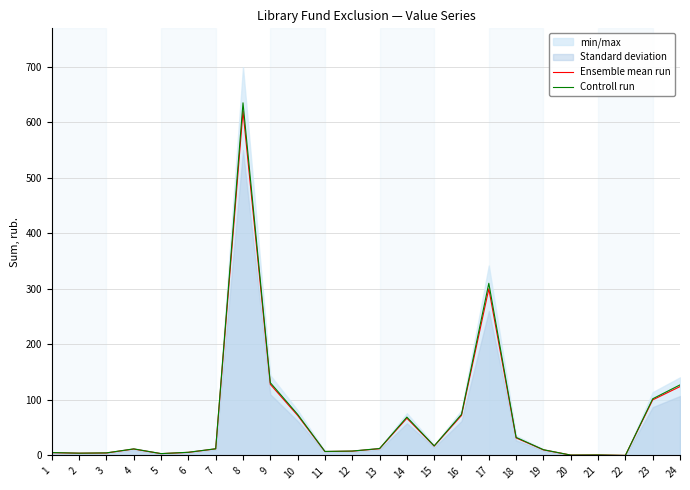

Rank the series by their average value, from lowest to highest.

Ensemble mean run, Controll run